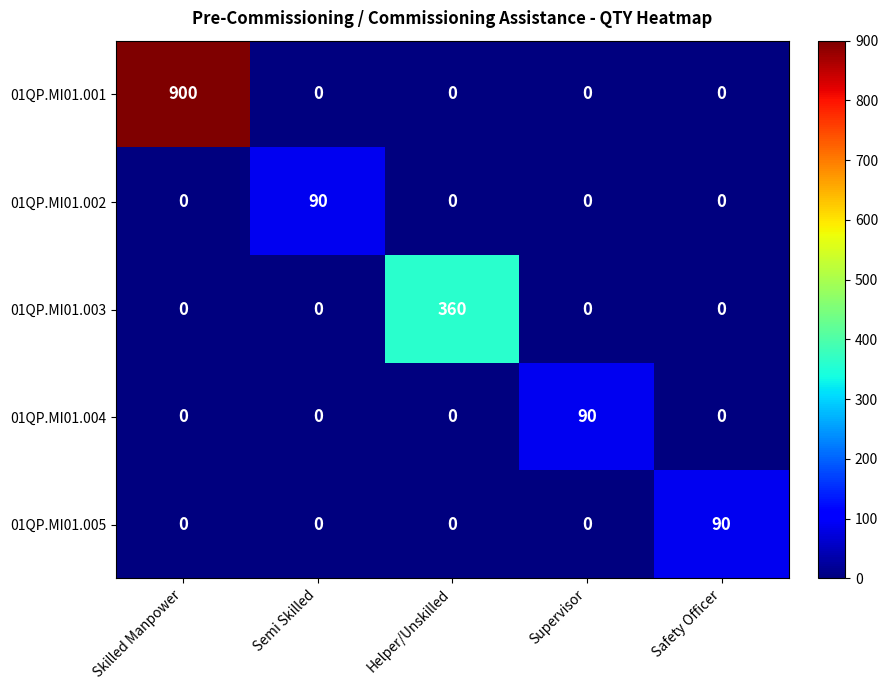

Reading right to left, list all the values displayed in this chart.

01QP.MI01.001: 0	0	0	0	900
01QP.MI01.002: 0	0	0	90	0
01QP.MI01.003: 0	0	360	0	0
01QP.MI01.004: 0	90	0	0	0
01QP.MI01.005: 90	0	0	0	0